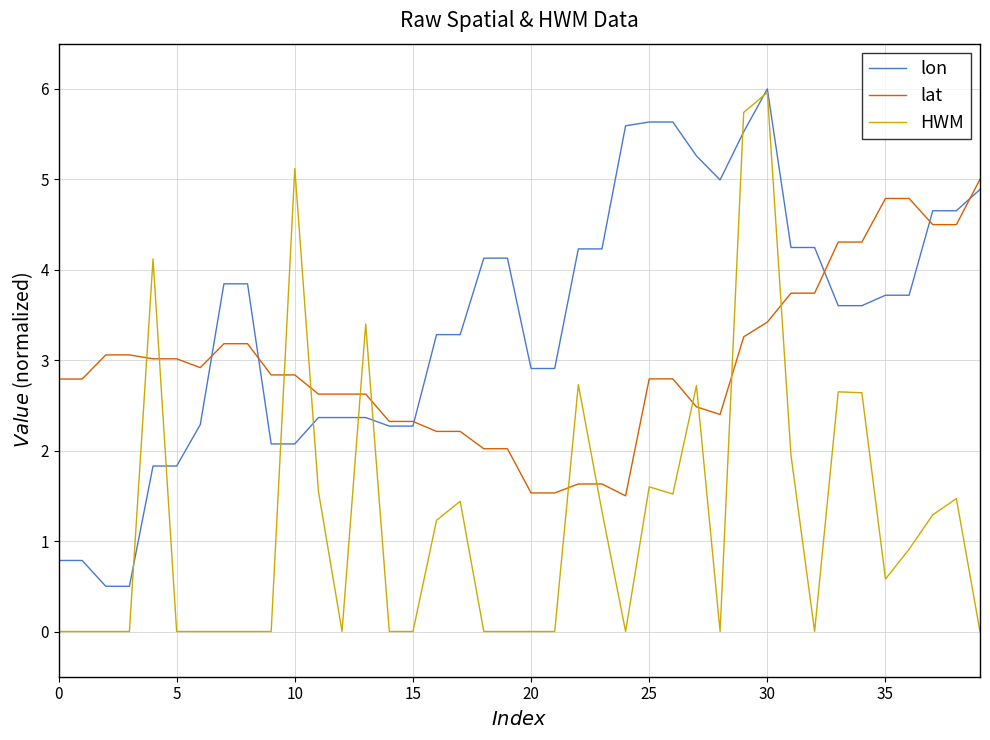

Is this an area chart (filled region under the line)?

No